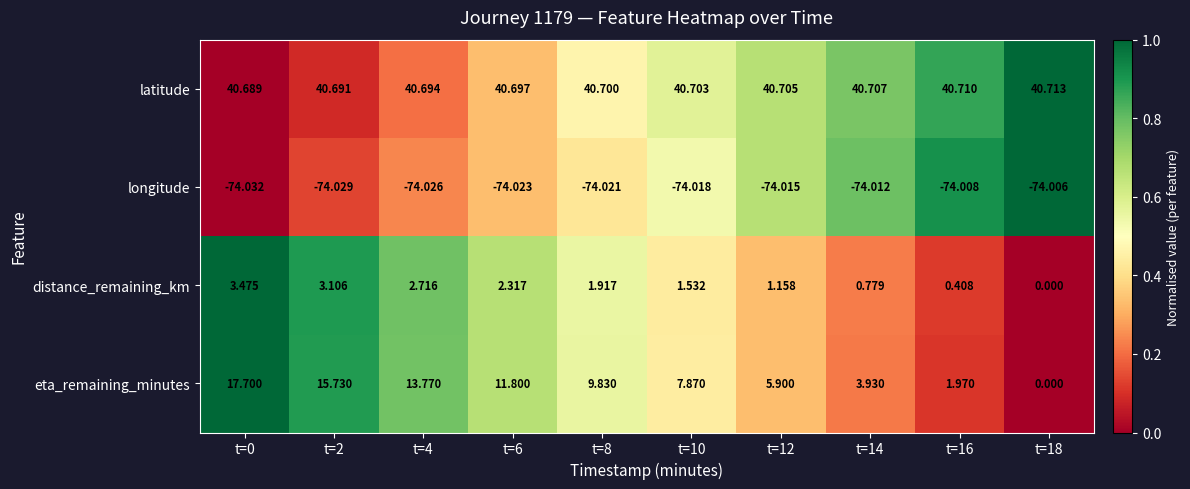

Which series has the widest spread of values?

eta_remaining_minutes